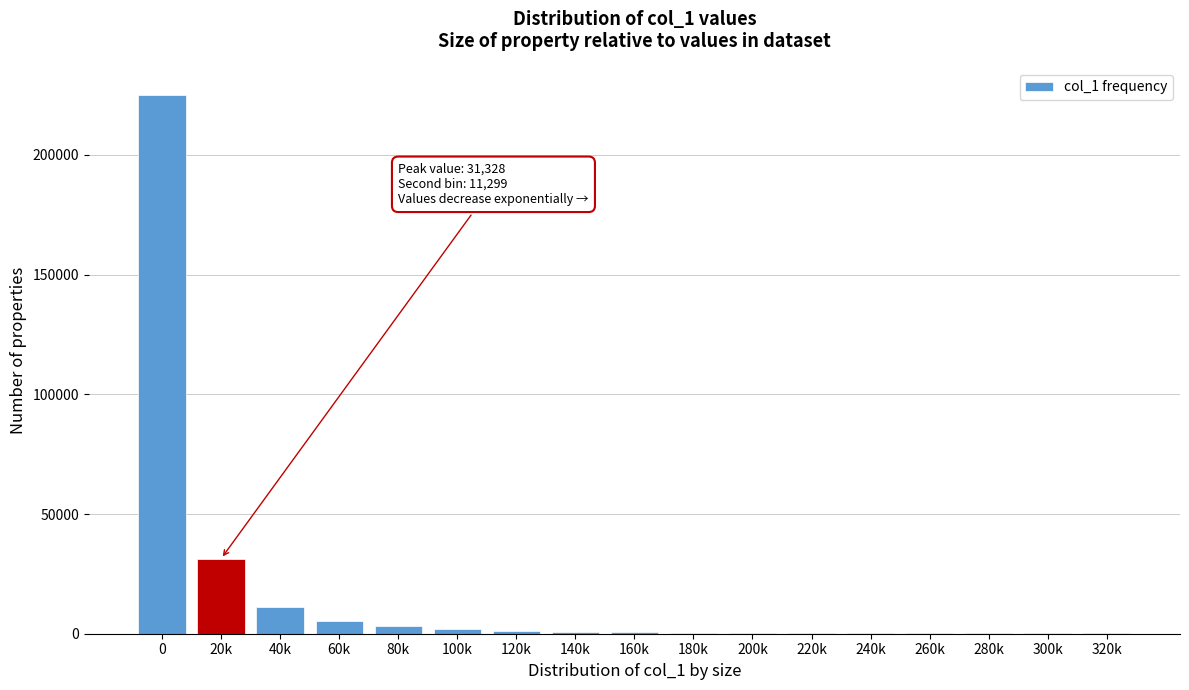

Is it true that the value at 60k is 5501?

True